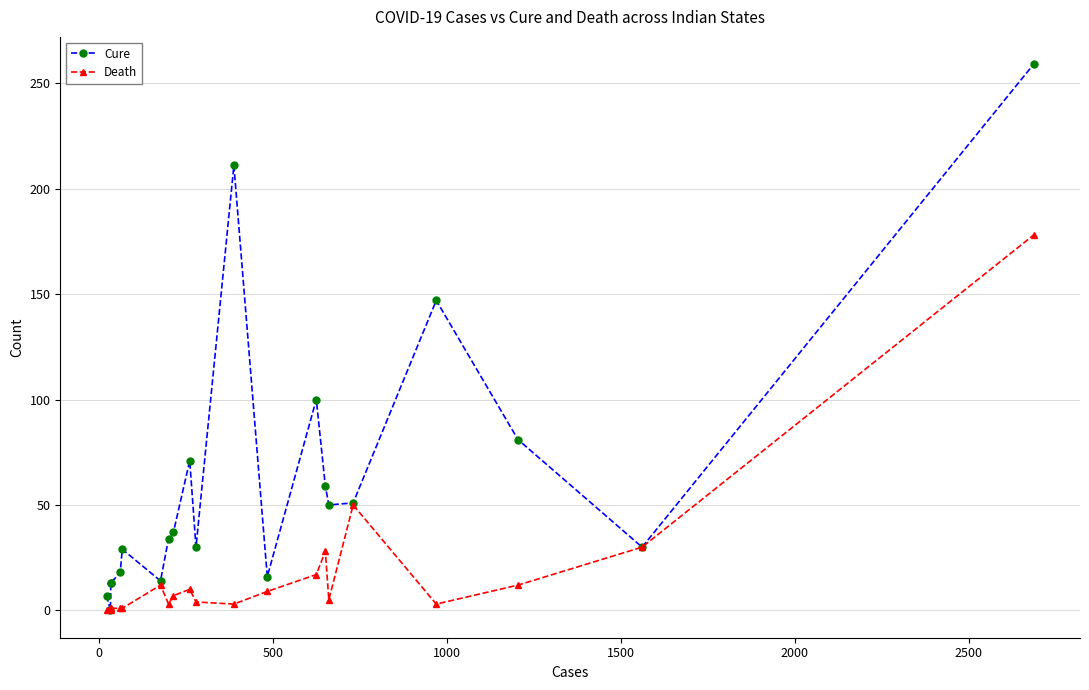

Is the value of Cure at 20 greater than the value of Death at 18?

Yes